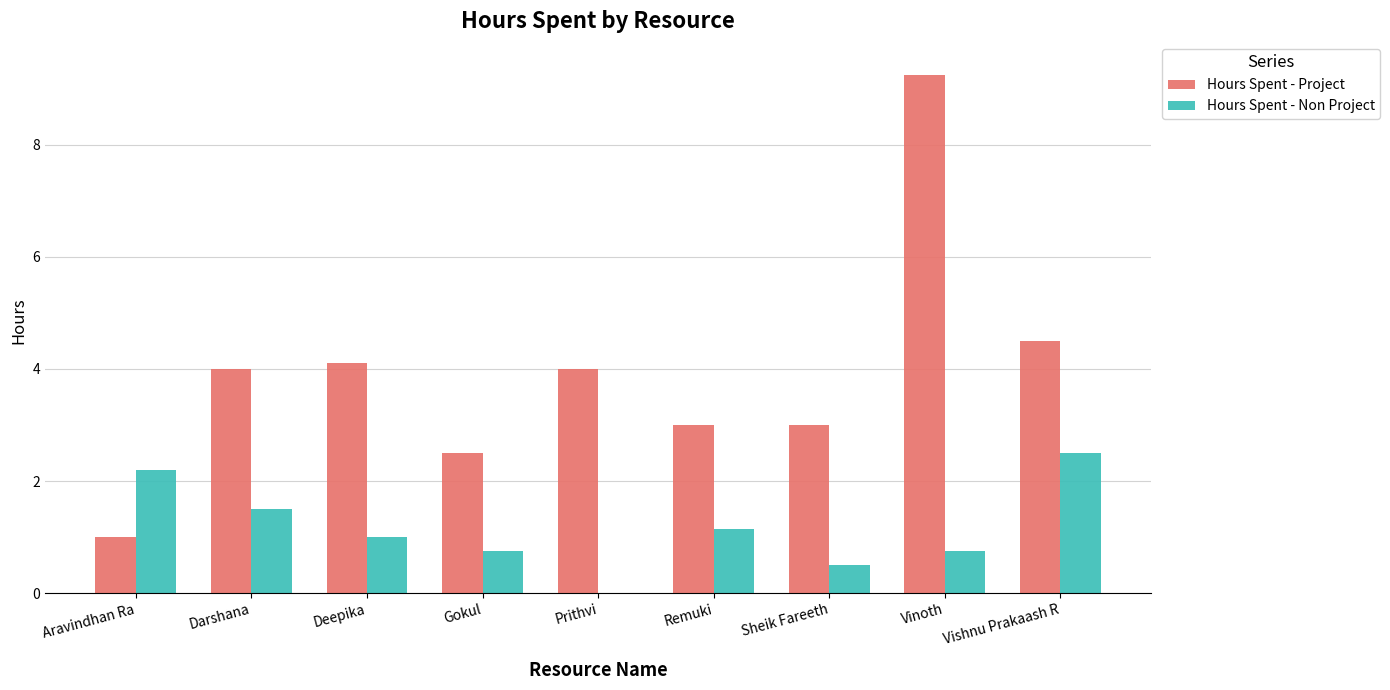

Which series has the largest total across all categories?

Hours Spent - Project